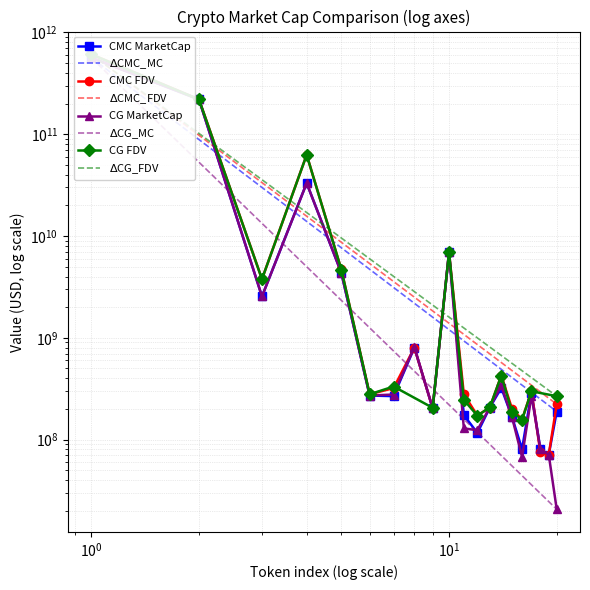

In CMC_MarketCap, how many points are lower than both neighbors (excluding endpoints)?

6